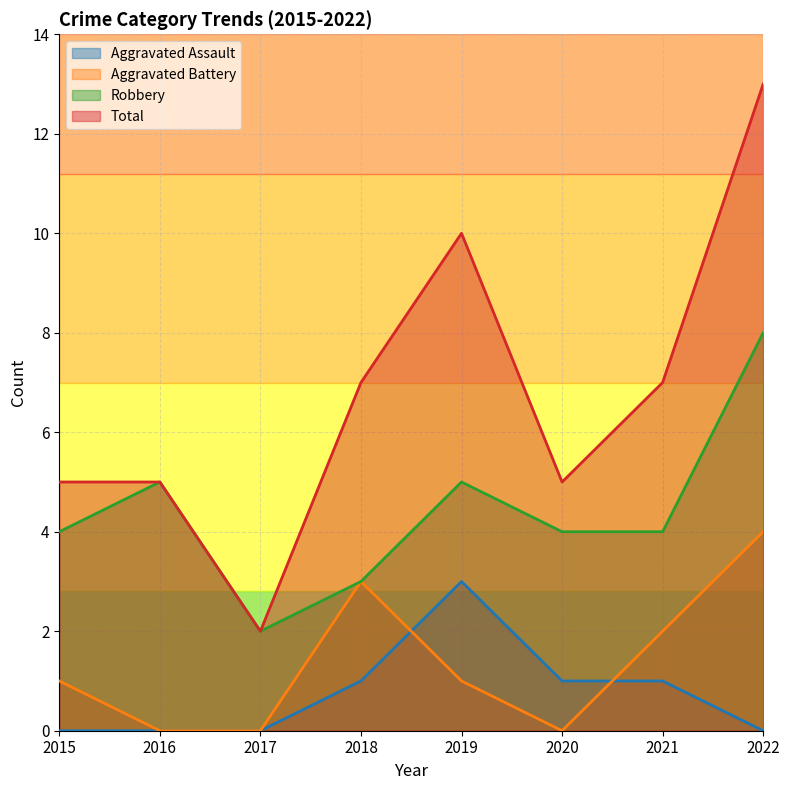

The value of Robbery at 2018 is 2. True or false?

False